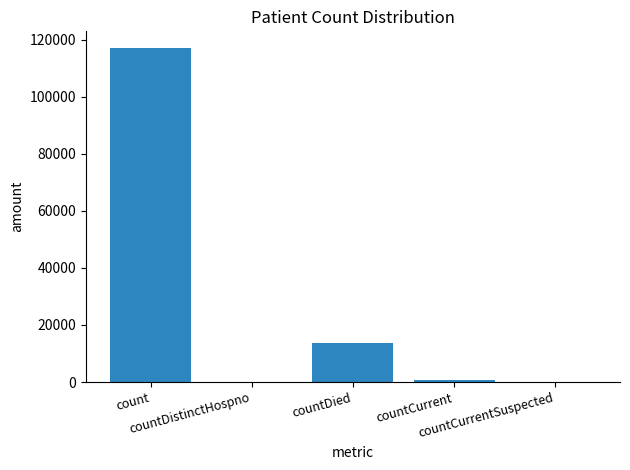

What is the greatest value displayed?

117013